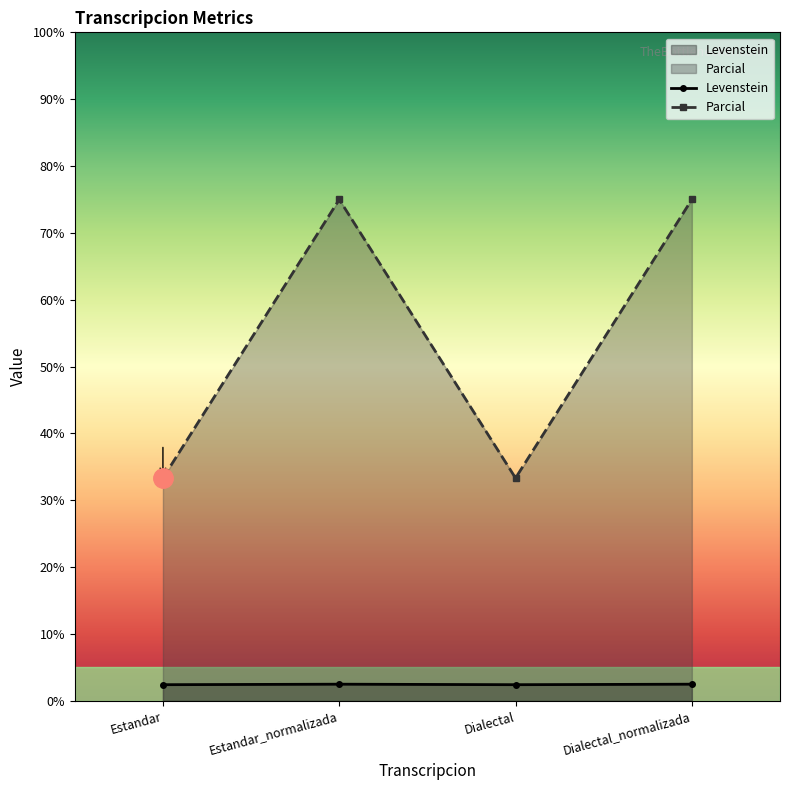

True or false: Levenstein and Parcial intersect in this chart.

False